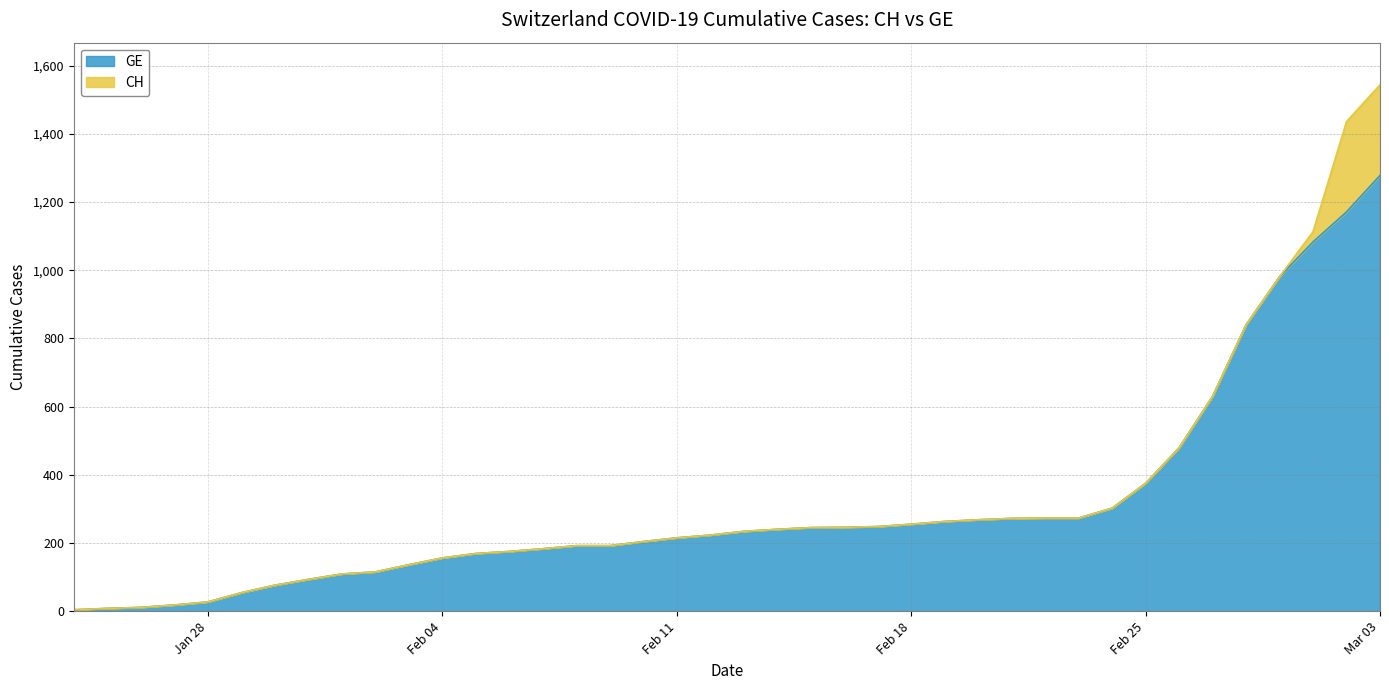

Read the CH value at 2020-01-25.

8